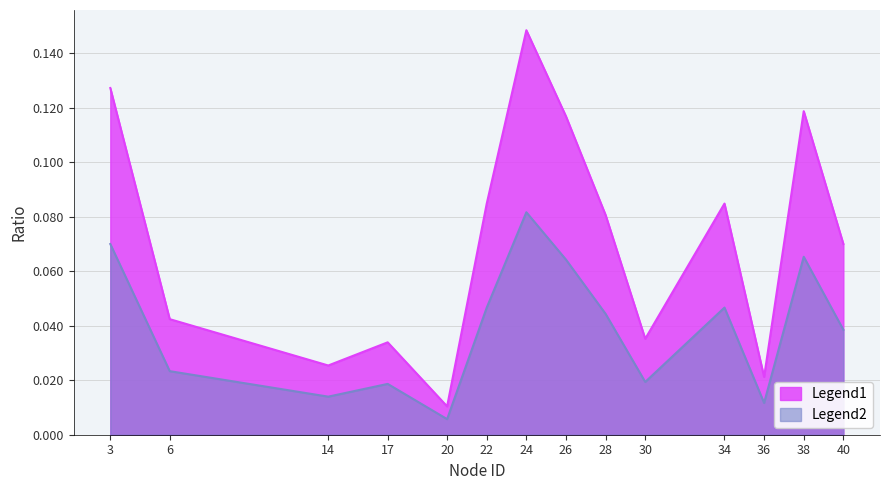

True or false: there are more than 0 points higher than both neighbors.

True